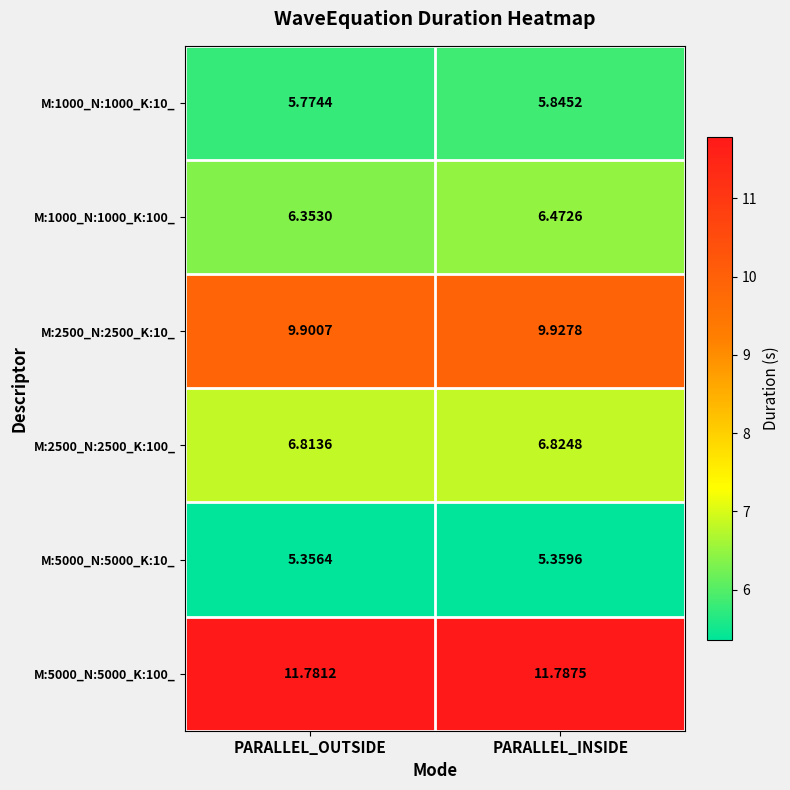

At which label is M:5000_N:5000_K:100_ closest to 11?

PARALLEL_OUTSIDE